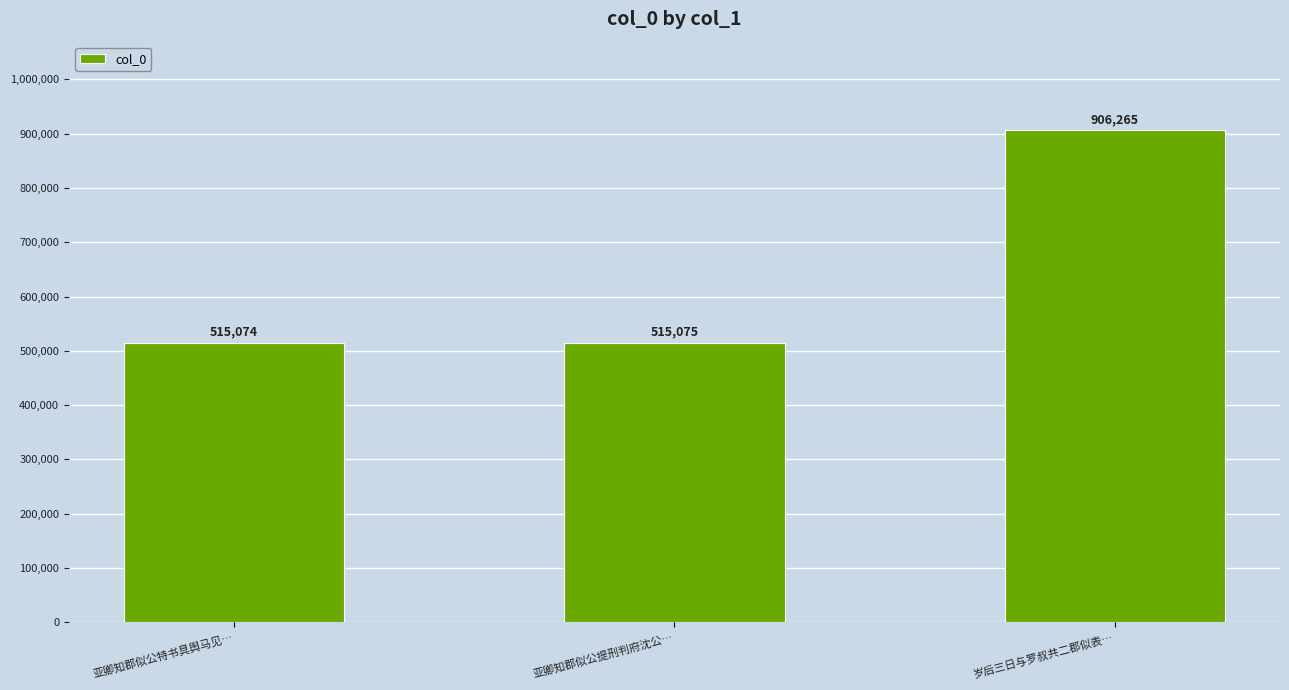

Reading left to right, what are all the values shown in this chart?

亚卿知郡似公特书具舆马见…=515074	亚卿知郡似公提刑判府沈公…=515075	岁后三日与罗叔共二郡似表…=906265